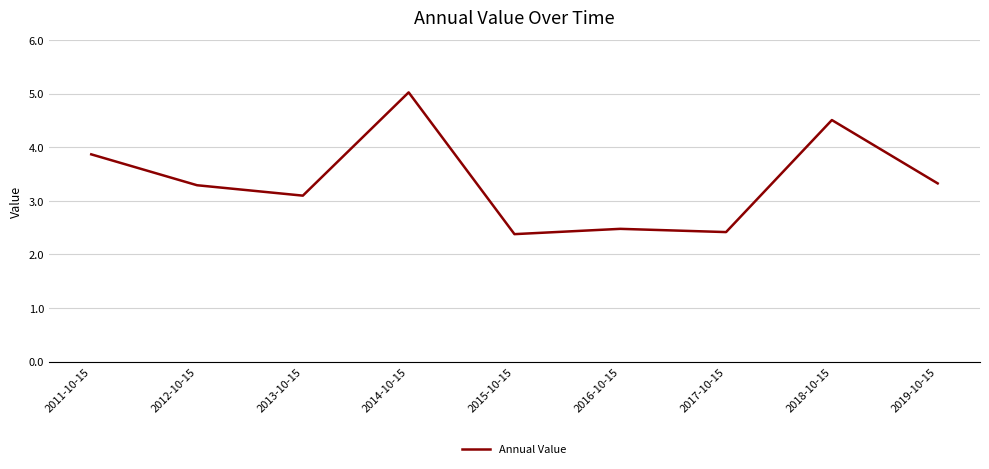

Is it true that the value at 2019-10-15 is 4.8?

False